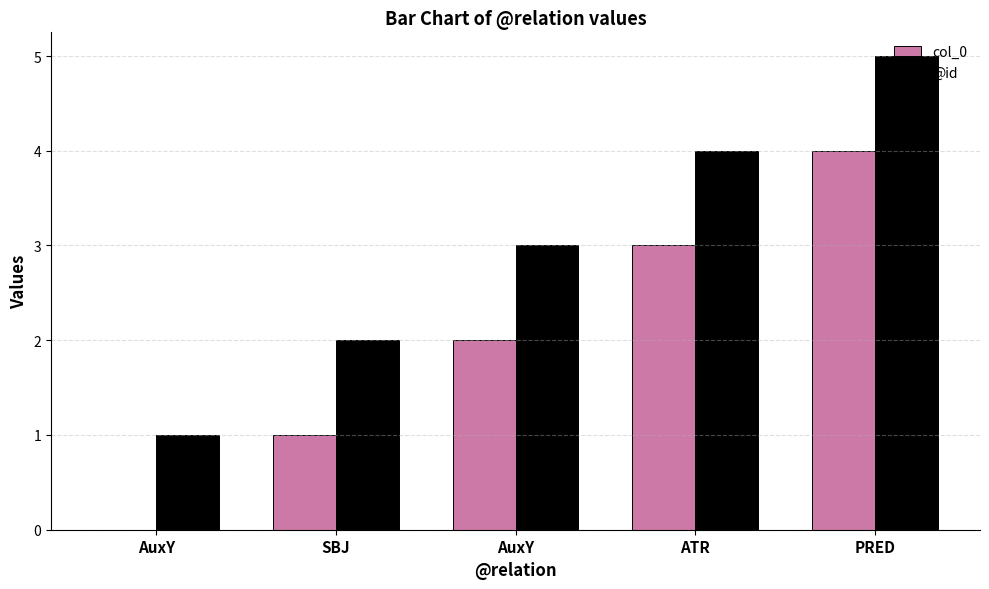

Does the chart contain stacked bars?

No